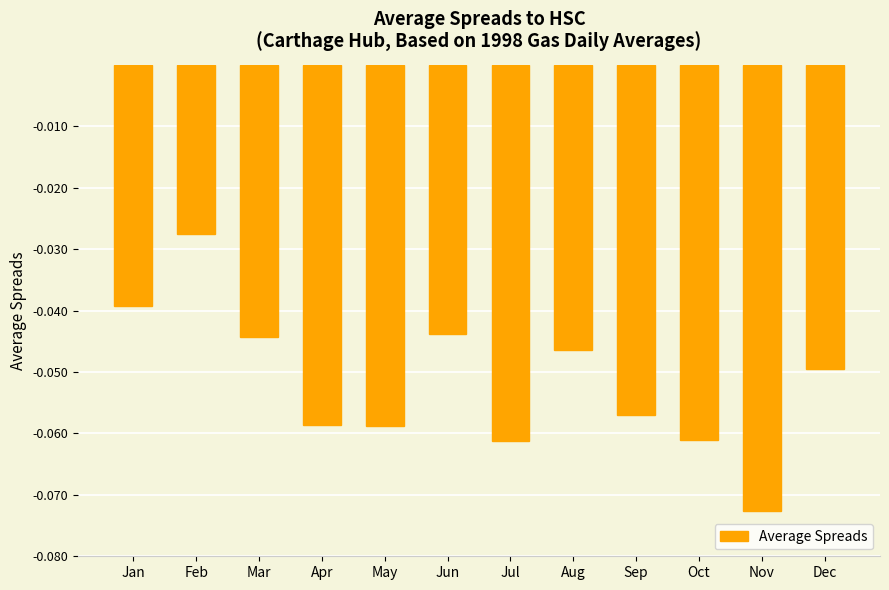

Which category has the highest value across all series?

Feb